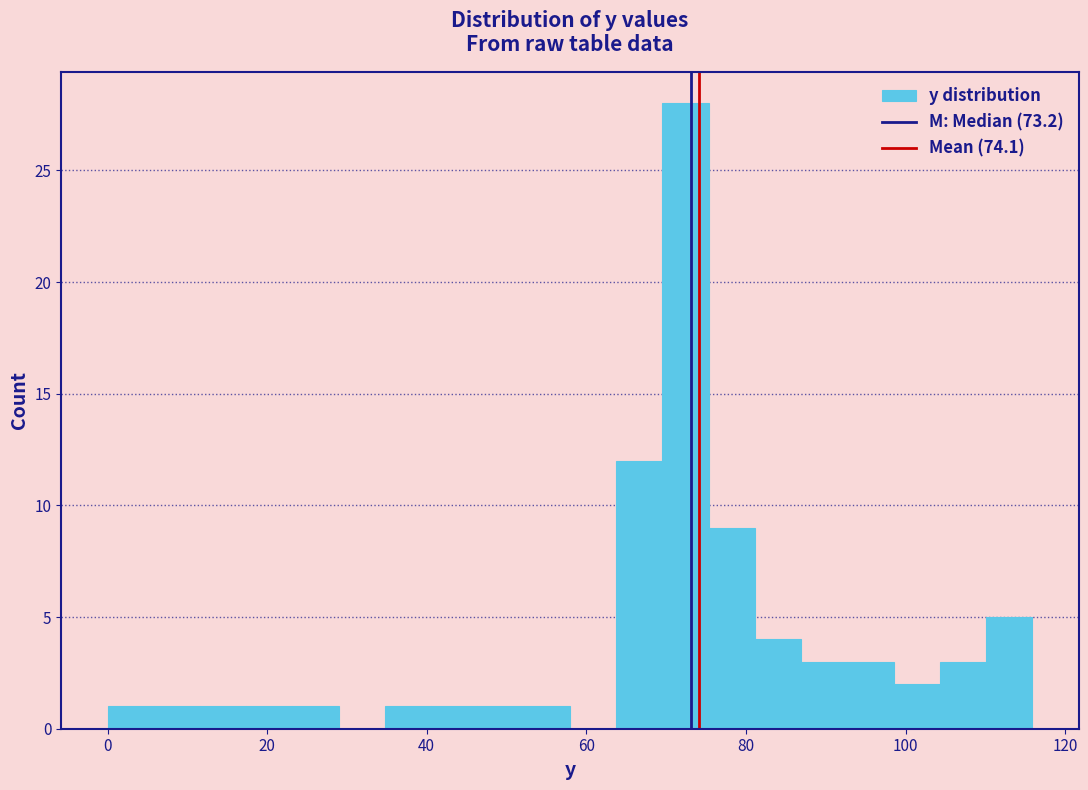

Read against the x-axis, roughly where is the centre of the tallest bar?

72